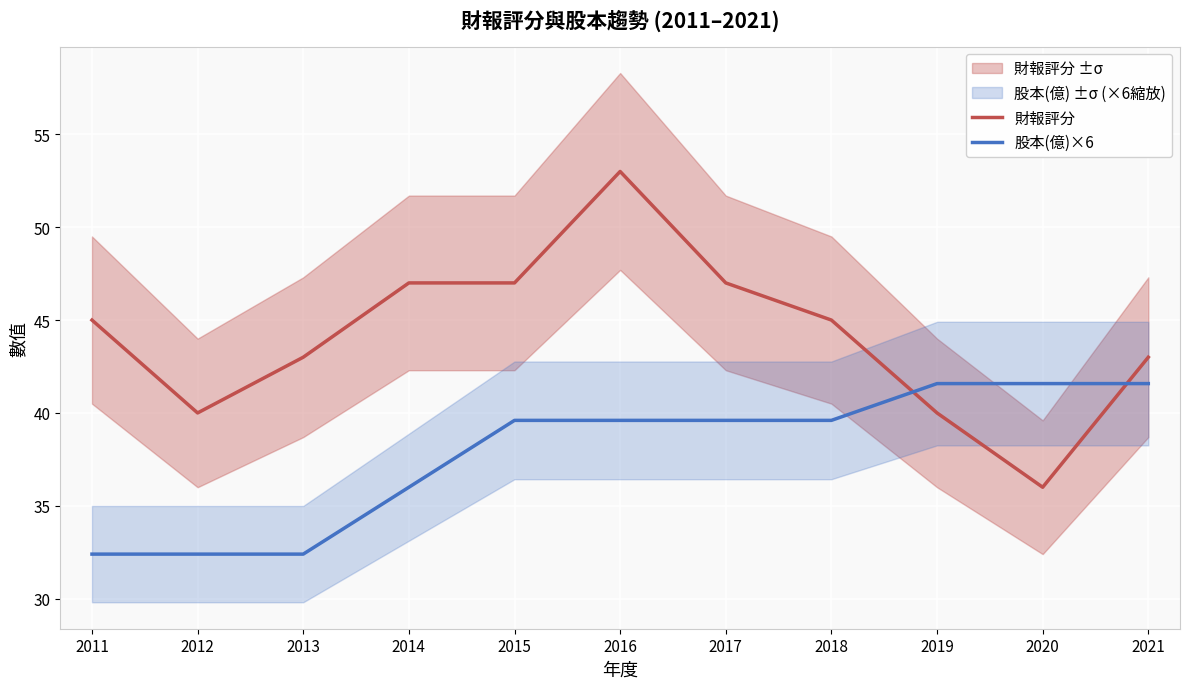

At which category is the sum across all series the highest?

2016